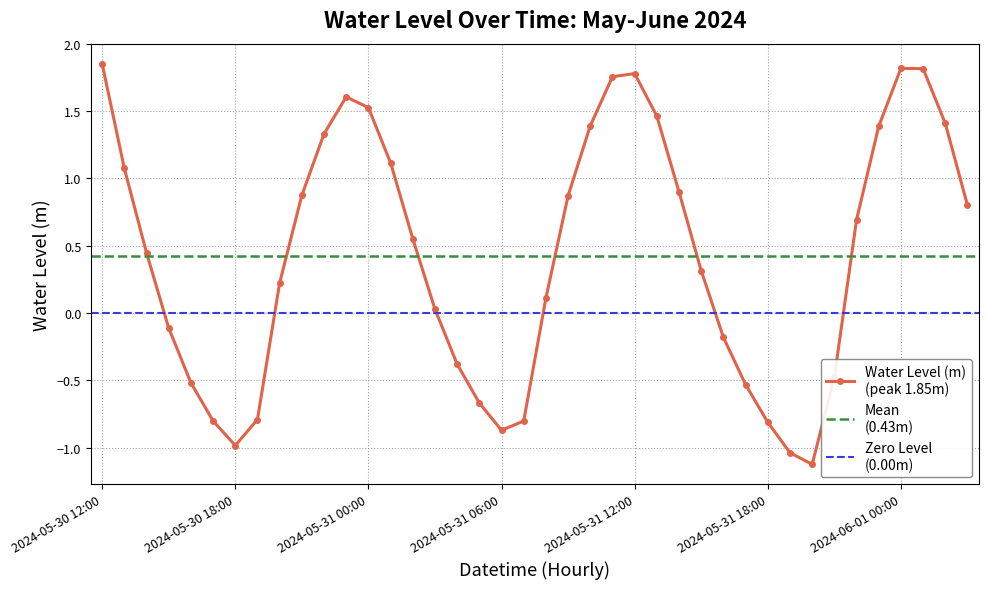

How many lines are shown in the chart?

1